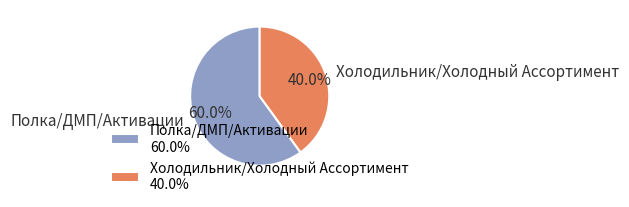

What is the ratio of the value at Полка/ДМП/Активации to the value at Холодильник/Холодный Ассортимент?

1.5